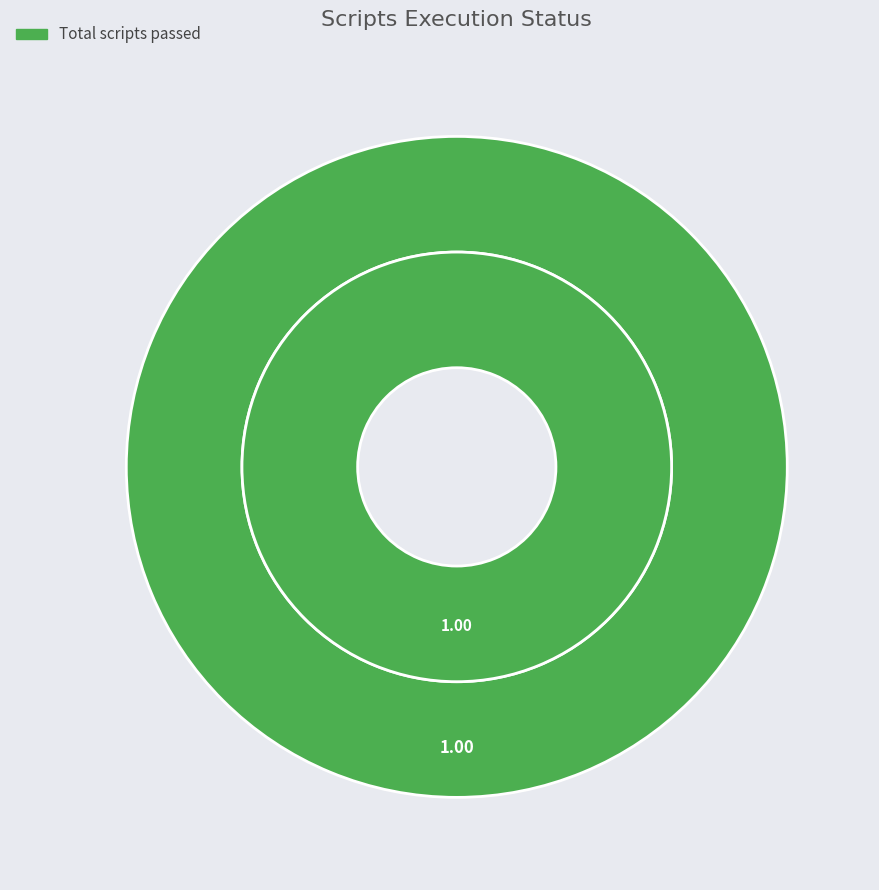

To the nearest percent, what is the difference between the Total scripts failed and Total scripts passed slice percentages?

100%